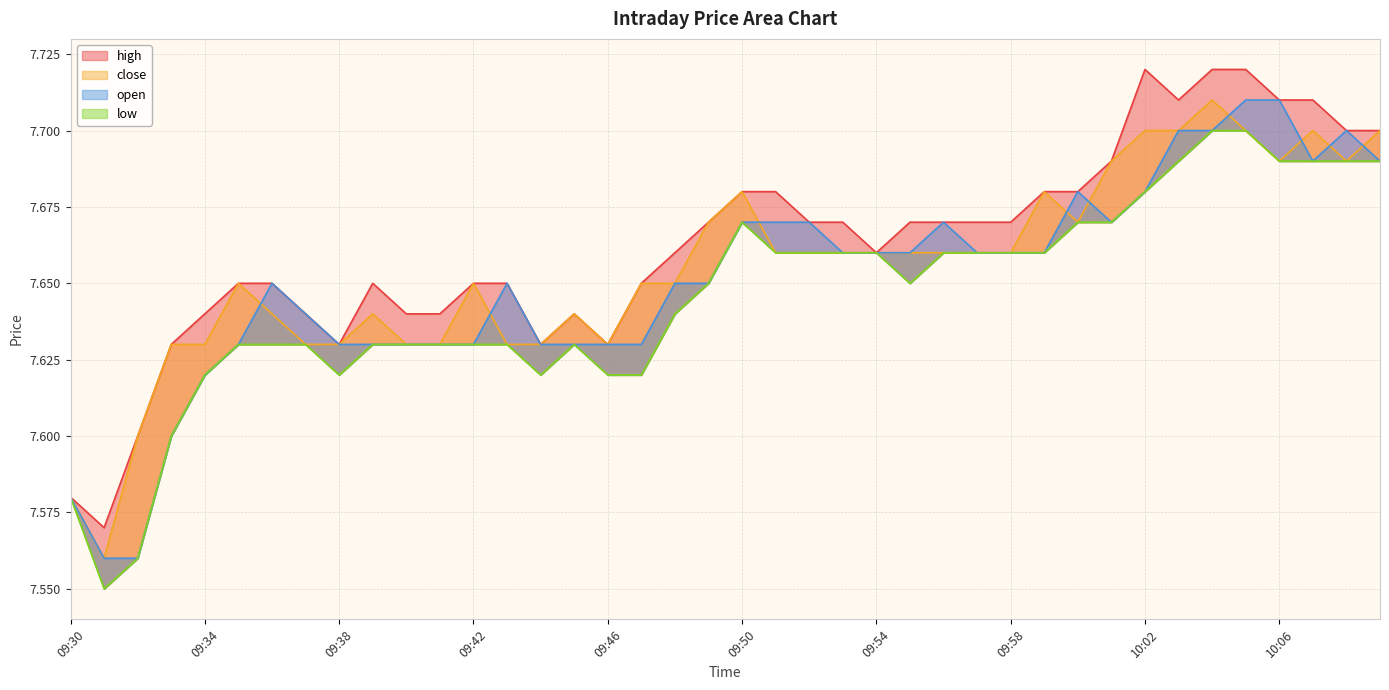

At which category does the chart reach its minimum across all series?

09:31